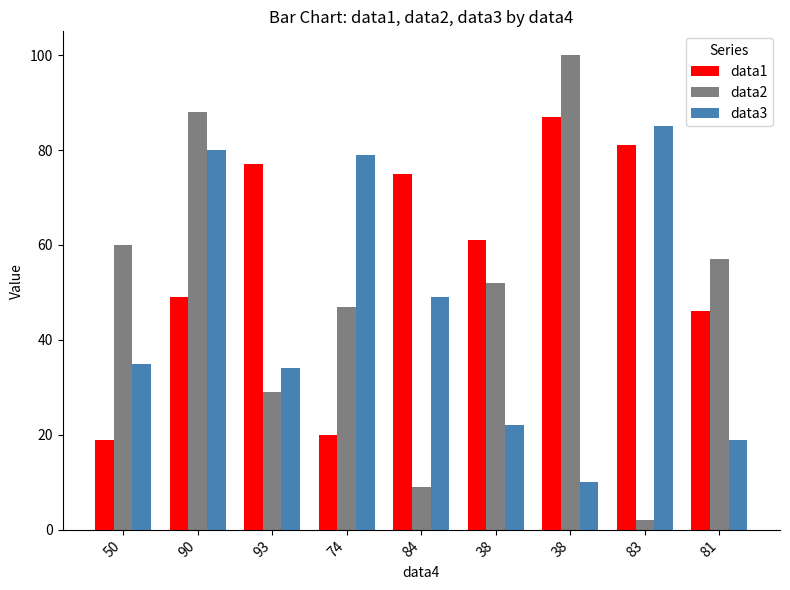

Reading right to left, extract all data points from this chart.

data1: 81=46	83=81	38=87	38=61	84=75	74=20	93=77	90=49	50=19
data2: 81=57	83=2	38=100	38=52	84=9	74=47	93=29	90=88	50=60
data3: 81=19	83=85	38=10	38=22	84=49	74=79	93=34	90=80	50=35